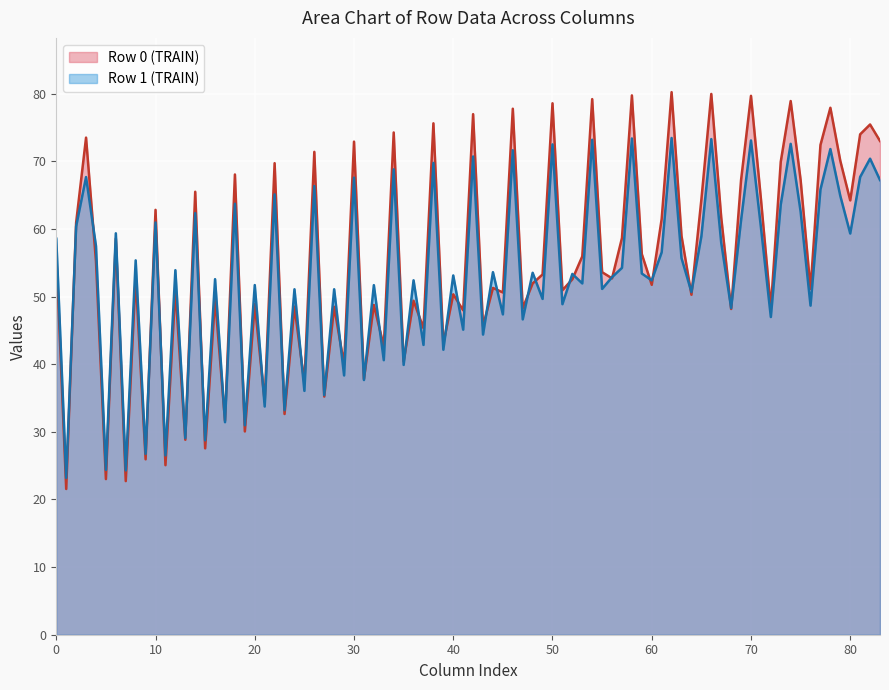

Which series has the largest total across all categories?

Row 0 (TRAIN)